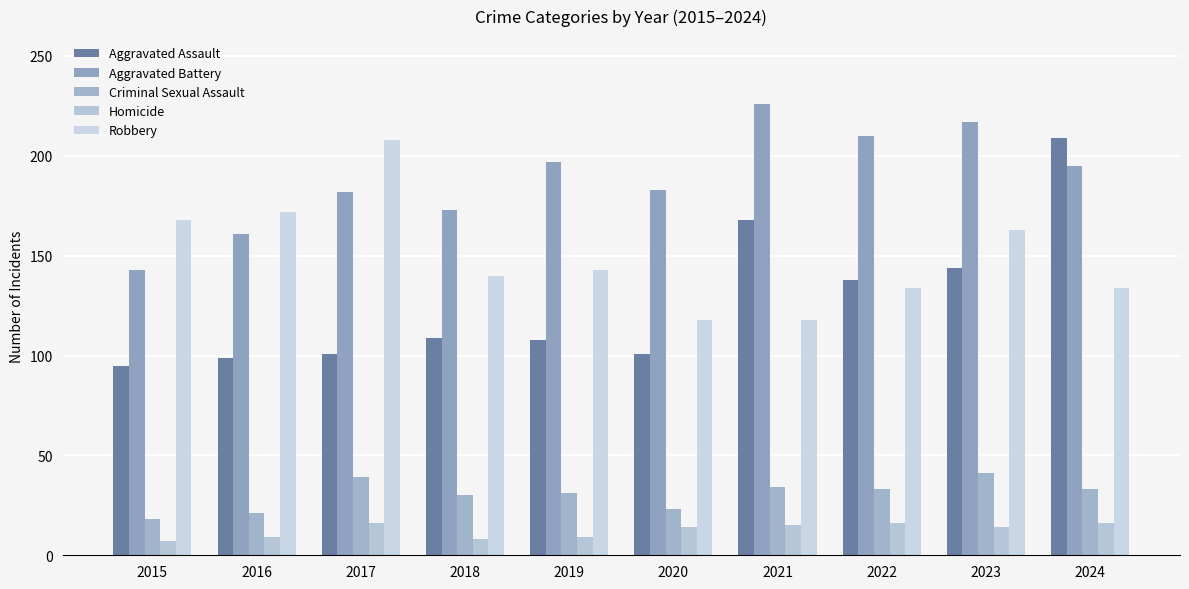

Which has a higher value, 2022 or 2015?

2022